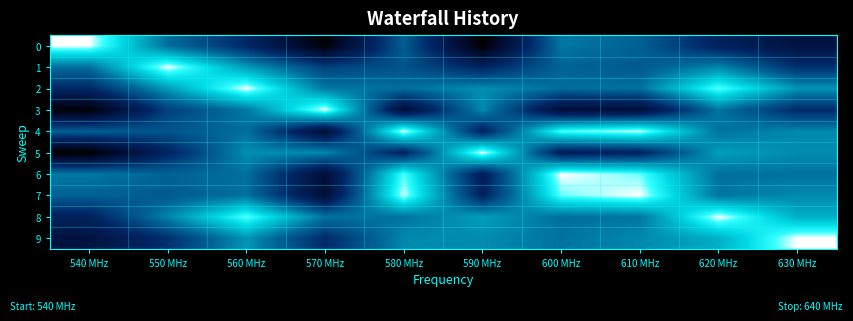

How many distinct data groups are displayed?

10